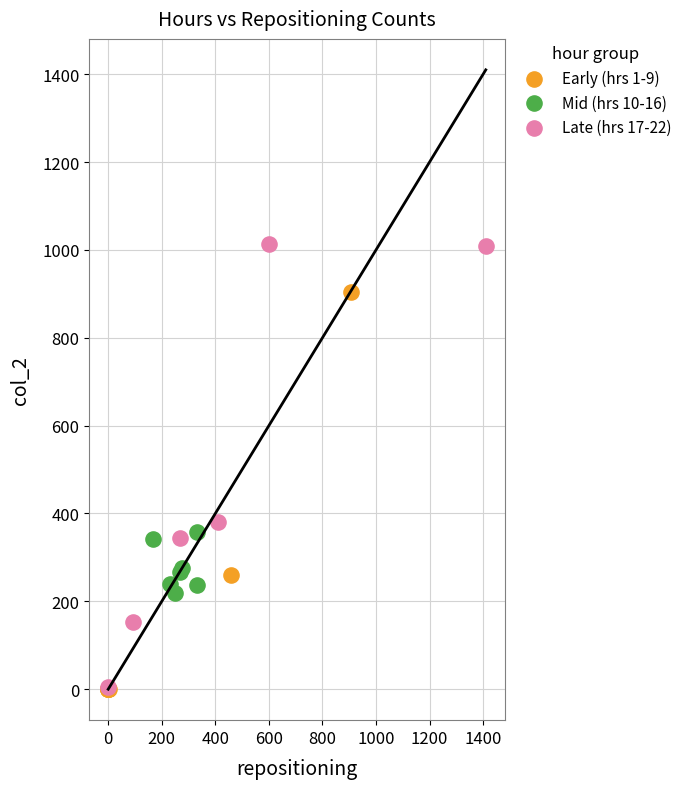

Which series has the largest Y range (max minus min)?

Late (hrs 17-22)